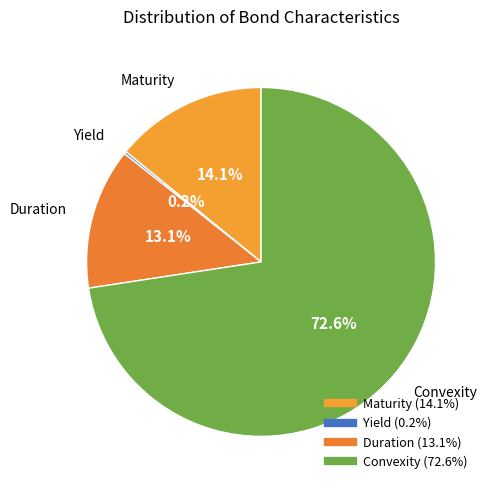

Which has a higher value, Convexity or Duration?

Convexity